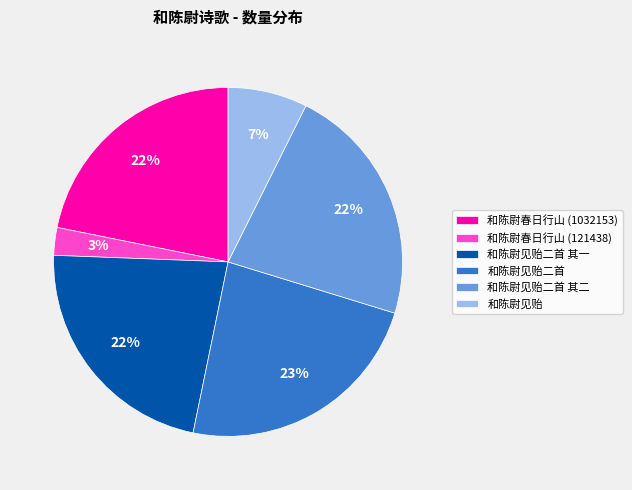

What is the ratio of the value at 和陈尉见贻二首 to the value at 和陈尉见贻二首 其二?

1.0